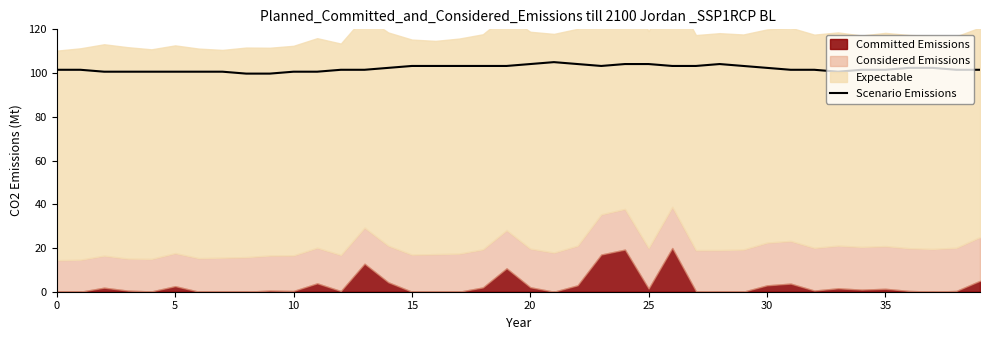

The value of Scenario Emissions at 10 is 100.6. True or false?

True